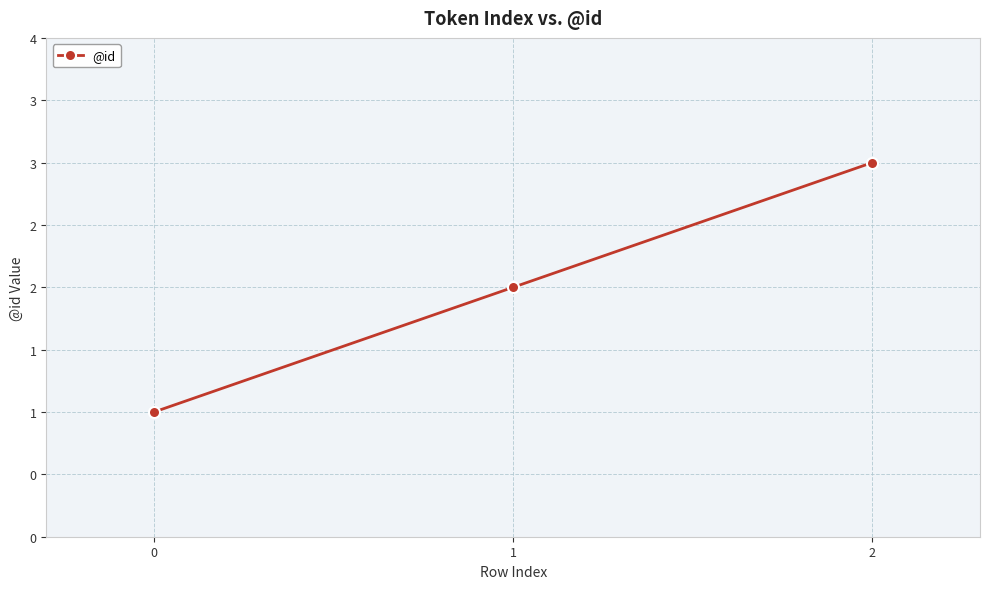

What is the sum of the values at 2 and 1?

5